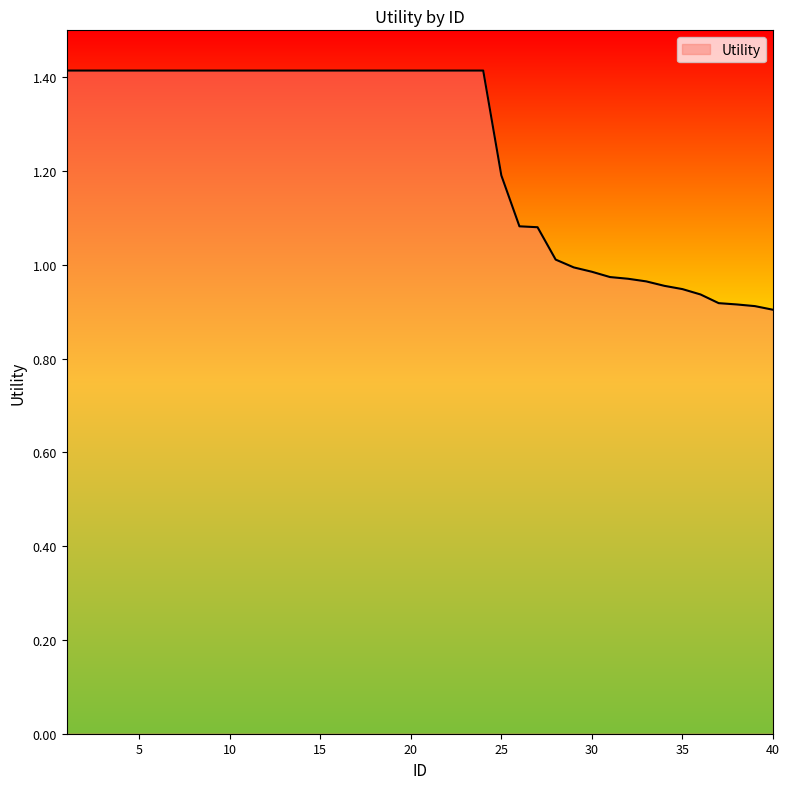

What is the greatest value displayed?

1.4